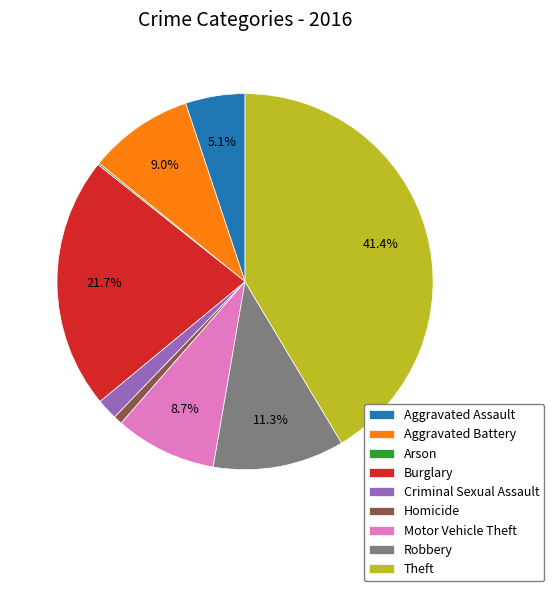

What percentage is the Robbery slice, to the nearest percent?

11%